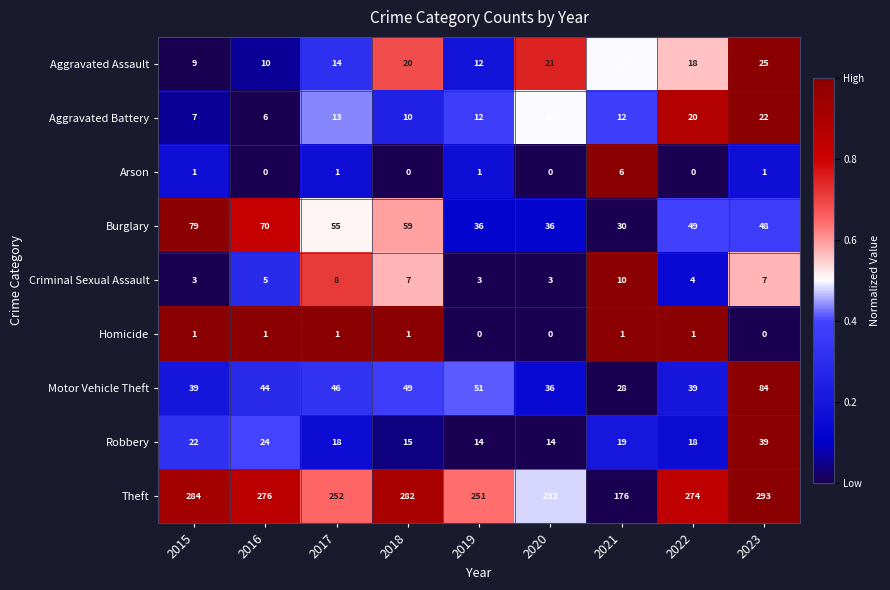

At 2016, list the series in order from smallest to largest.

Arson, Homicide, Criminal Sexual Assault, Aggravated Battery, Aggravated Assault, Robbery, Motor Vehicle Theft, Burglary, Theft